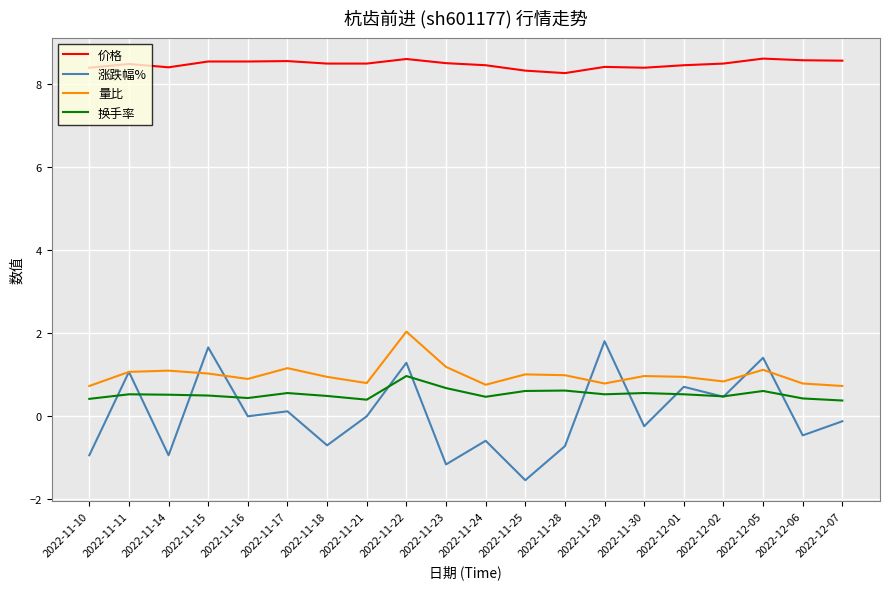

Count the number of categories in the chart.

20